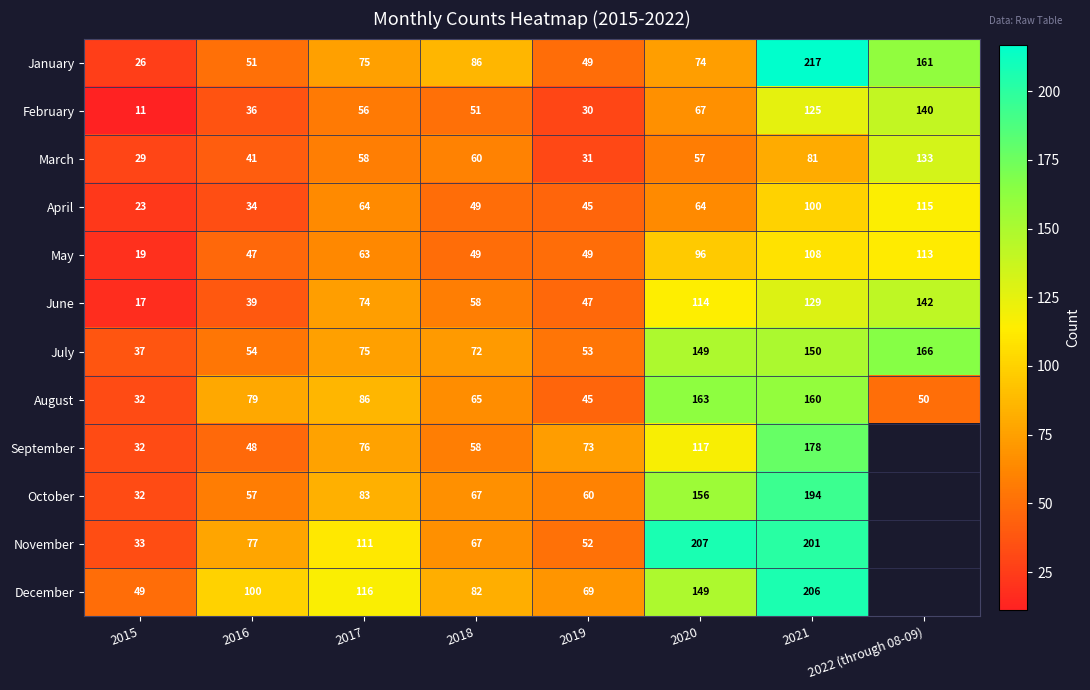

Between 2017 and 2018, which series saw the biggest shift?

November